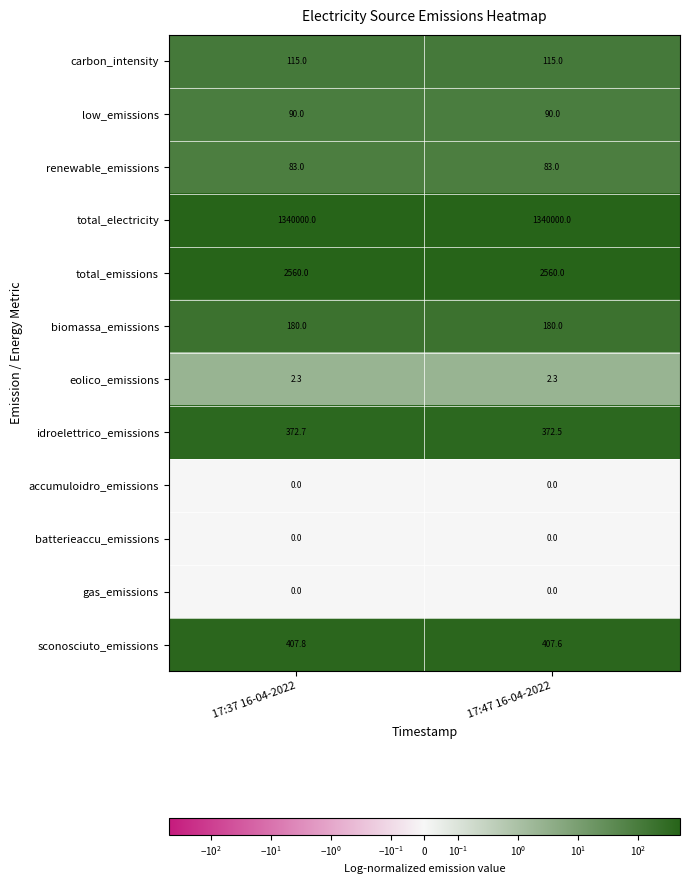

Which series has the largest total across all categories?

total_electricity